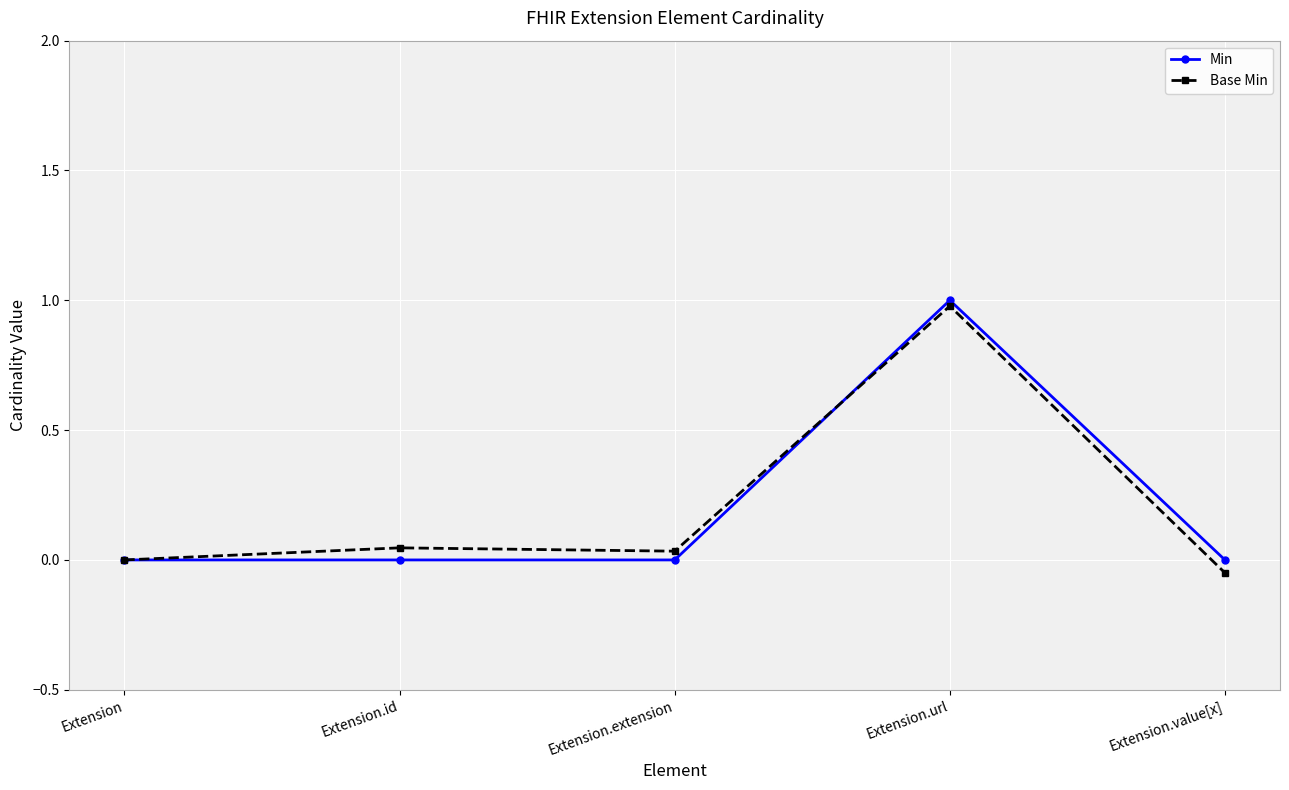

Is the value of Base Min at Extension.value[x] greater than the value of Min at Extension.url?

No